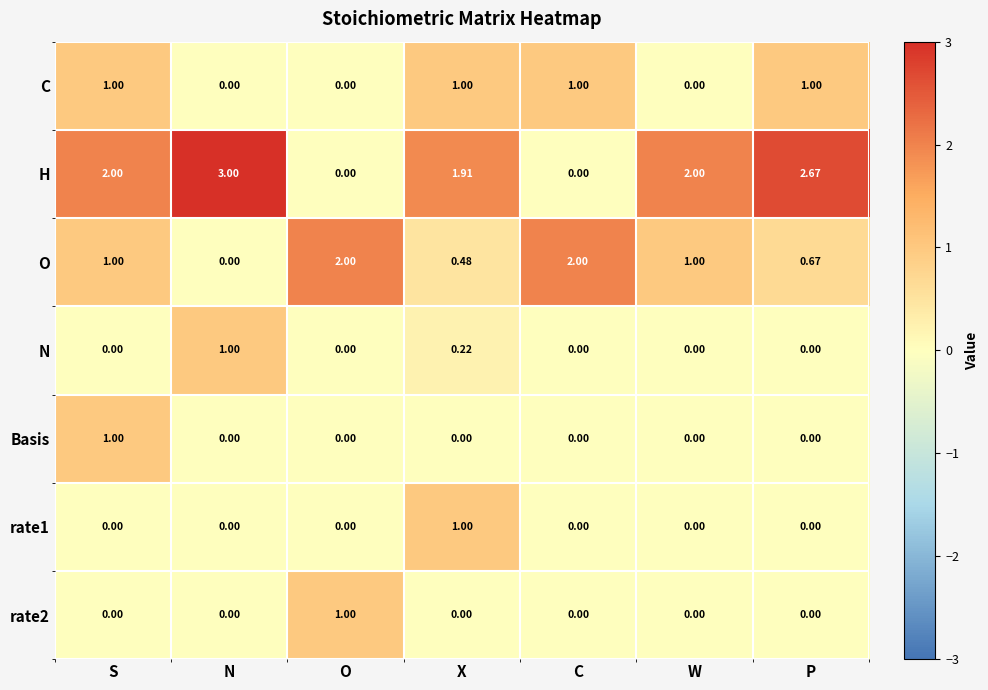

Which series has the widest spread of values?

H